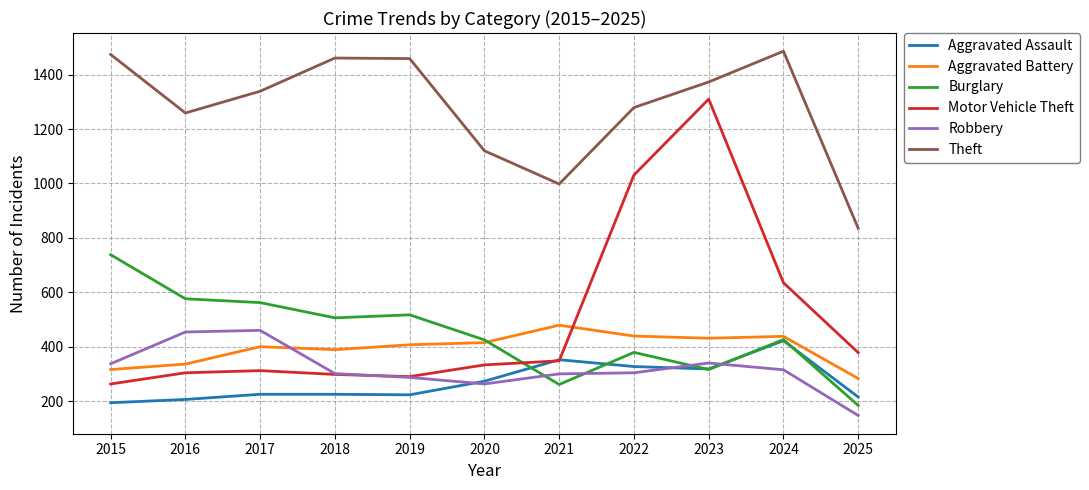

Which series has the largest range (max minus min)?

Motor Vehicle Theft